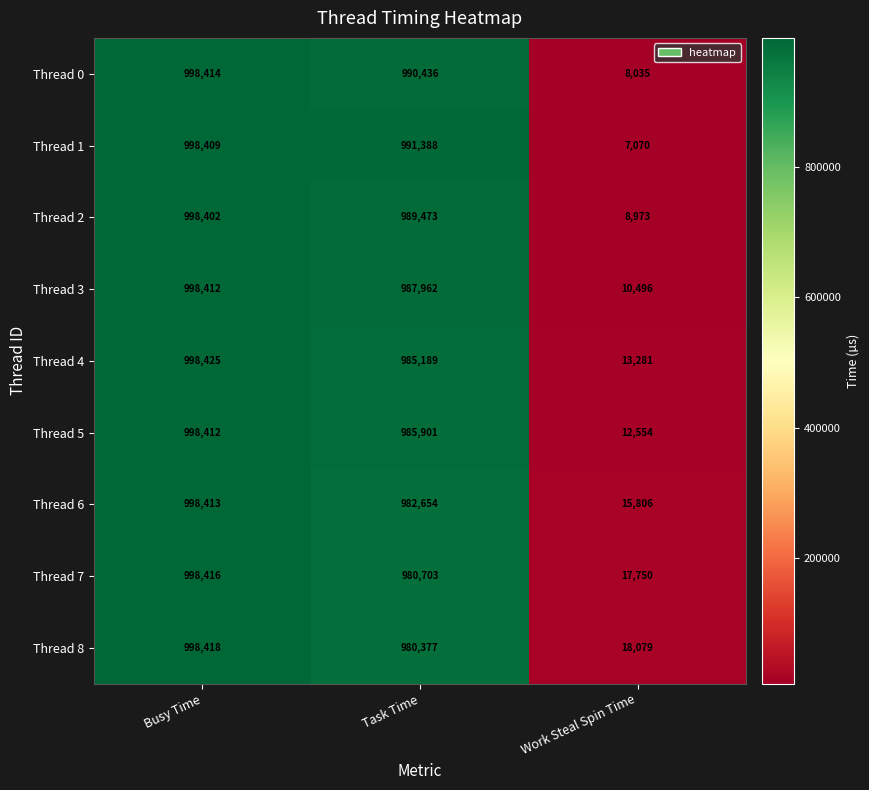

What is the difference between the maximum and minimum values in the Thread 1 series?

991339